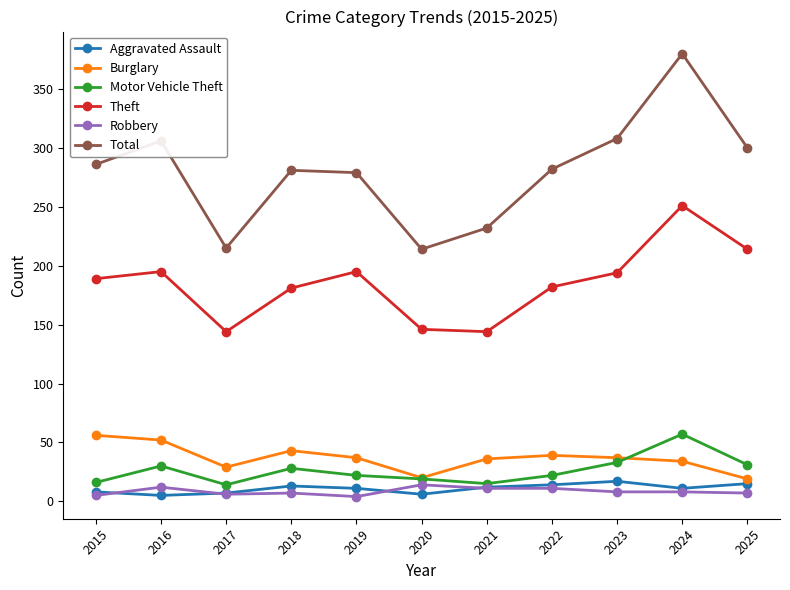

Between 2019 and 2023, which series saw the biggest shift?

Total